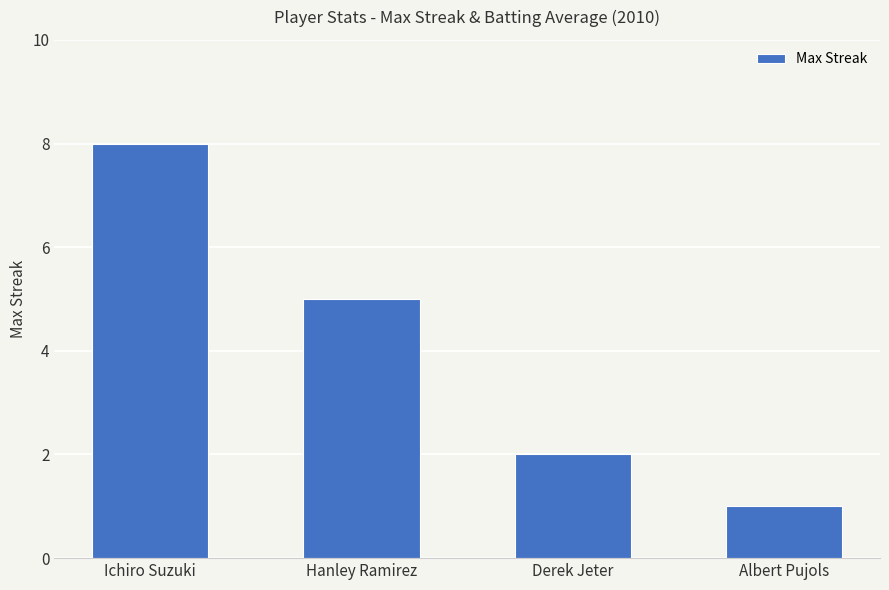

How many bars are there in total?

4